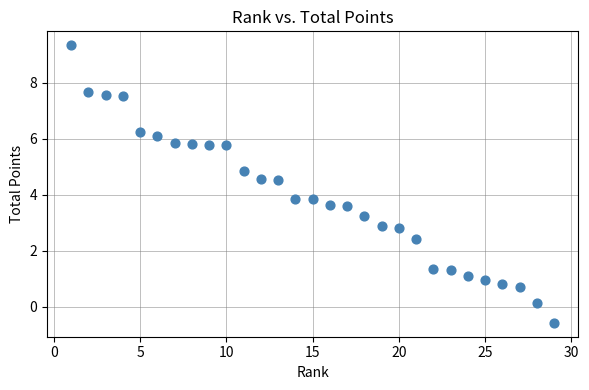

What is the range of Y values (max minus min)?

9.9